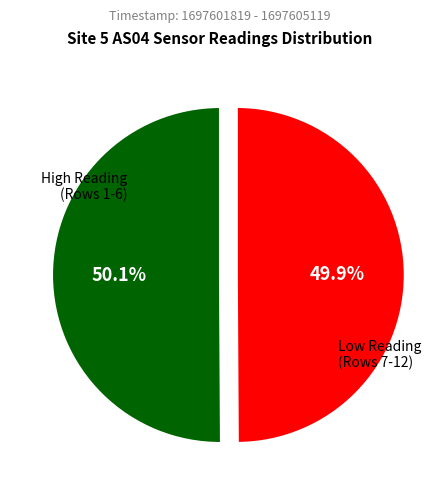

Does any single category account for the majority?

Yes